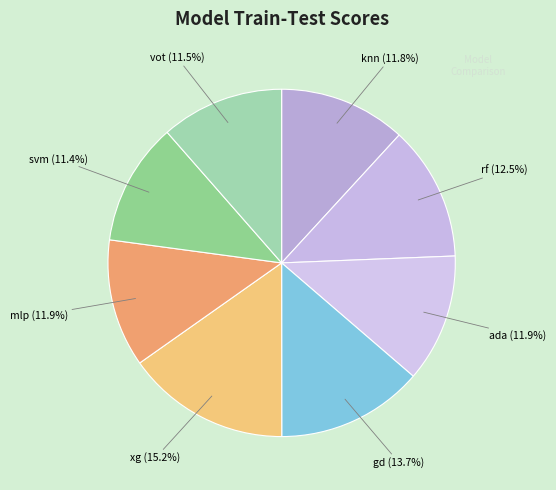

How many segments does this pie chart have?

8